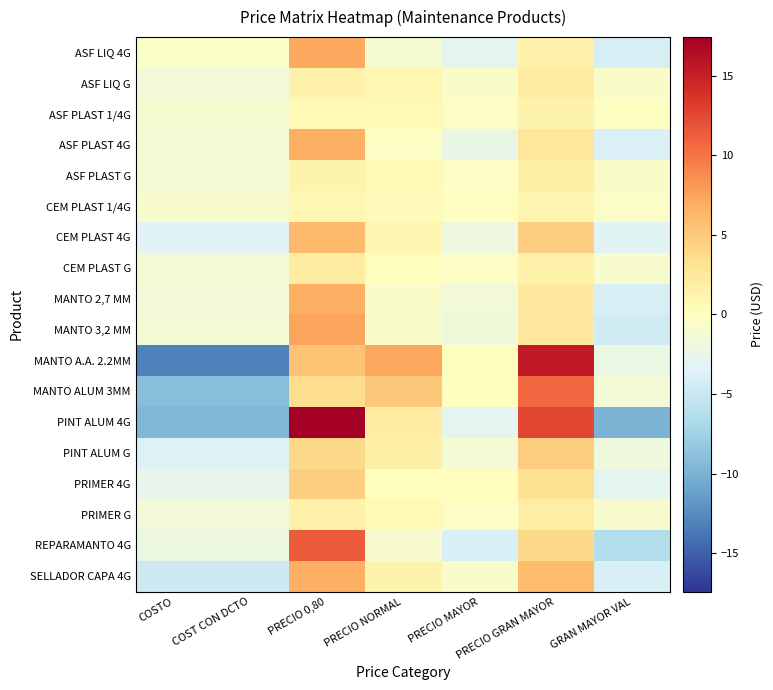

Count the number of categories in the chart.

7